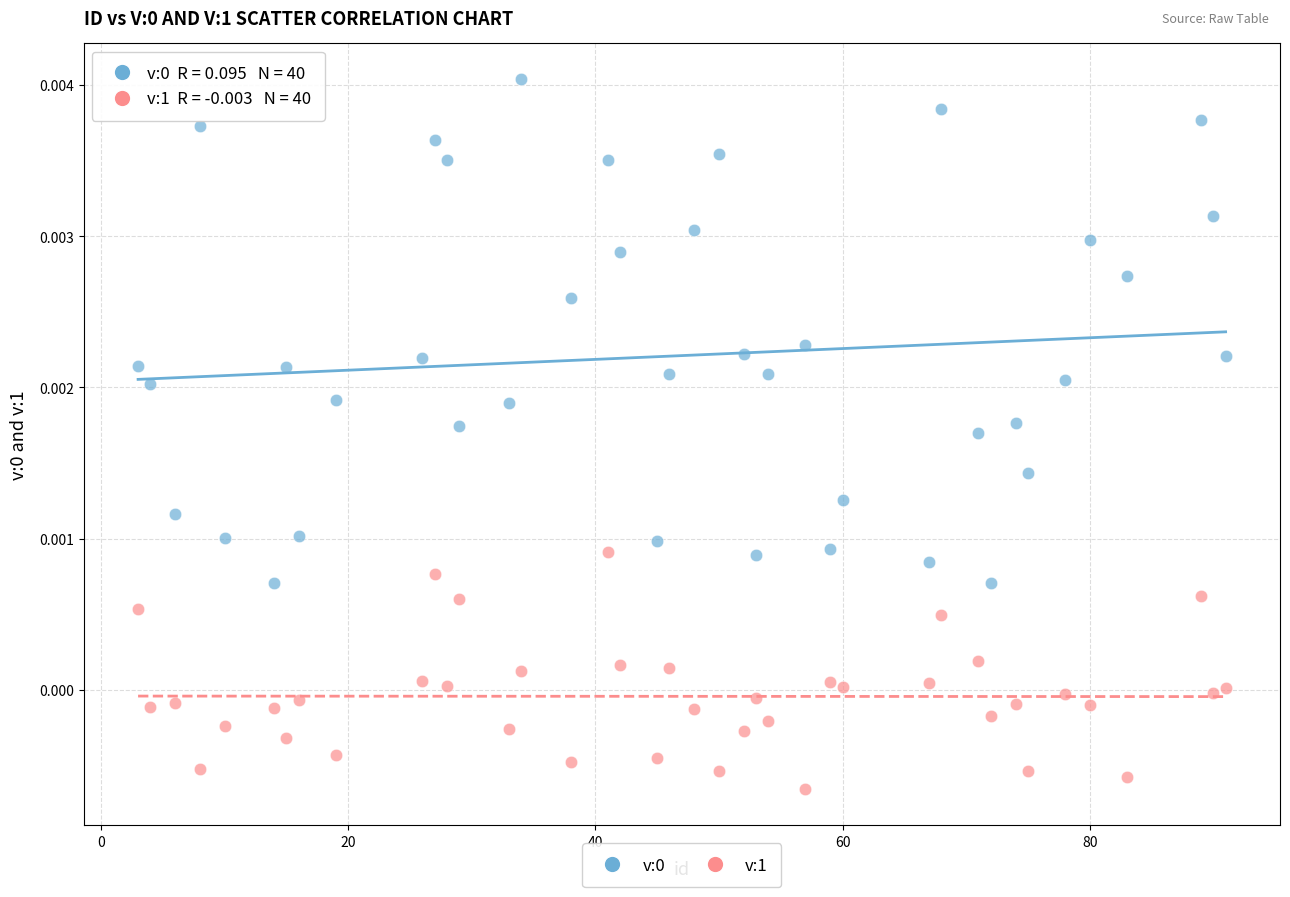

Across all data points, what is the range of X values (max minus min)?

88.0